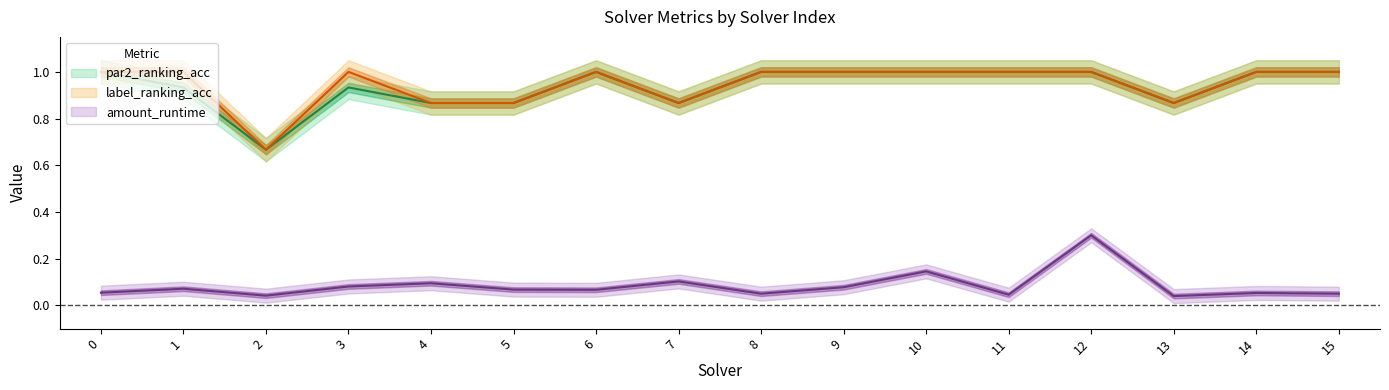

Between 11 and 12, which series saw the biggest shift?

par2_ranking_acc